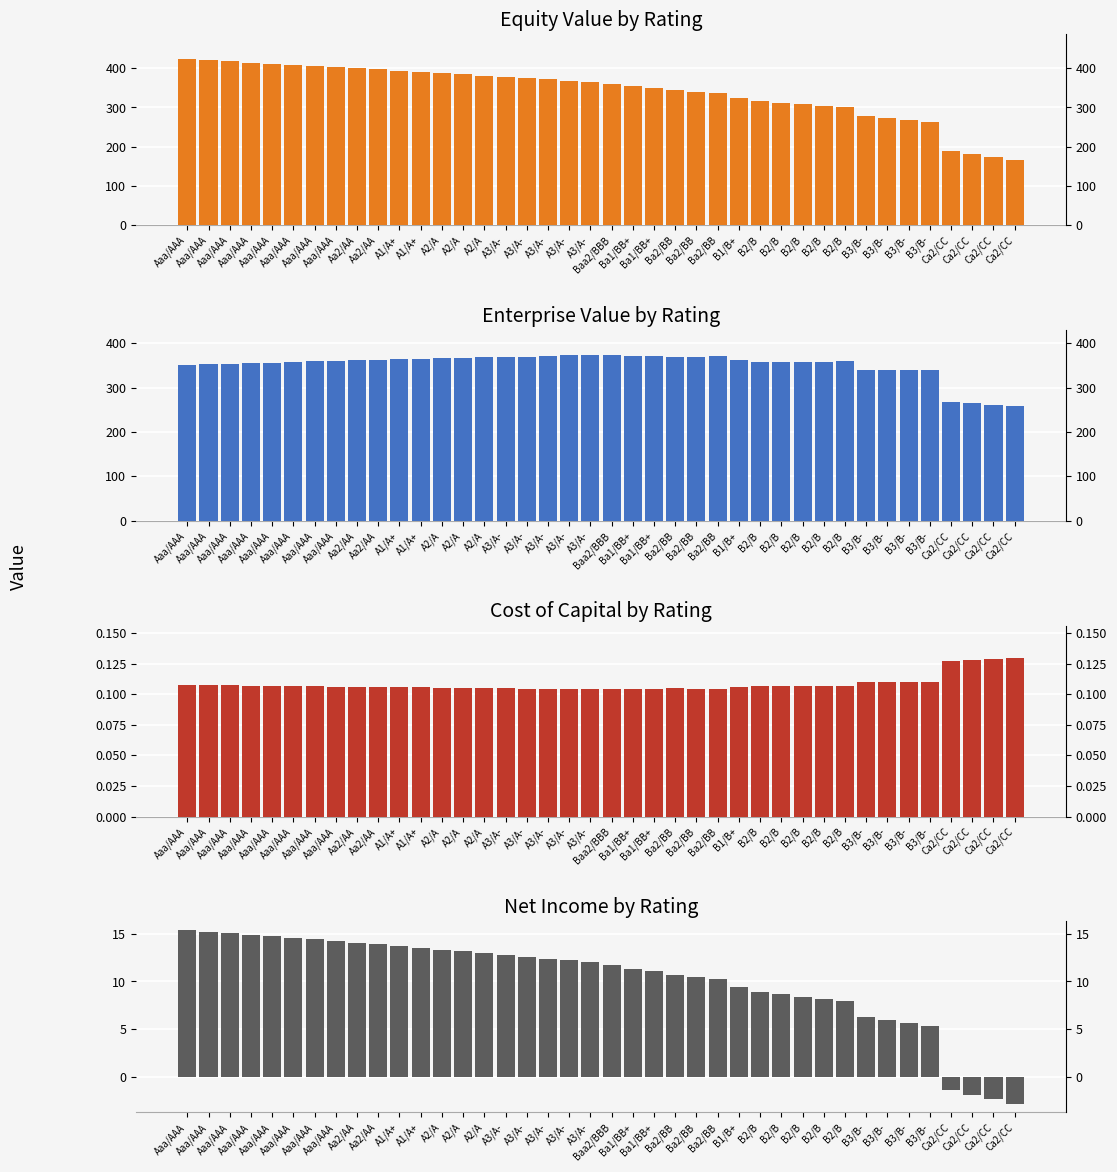

At how many categories does at least one series exceed 0?

40